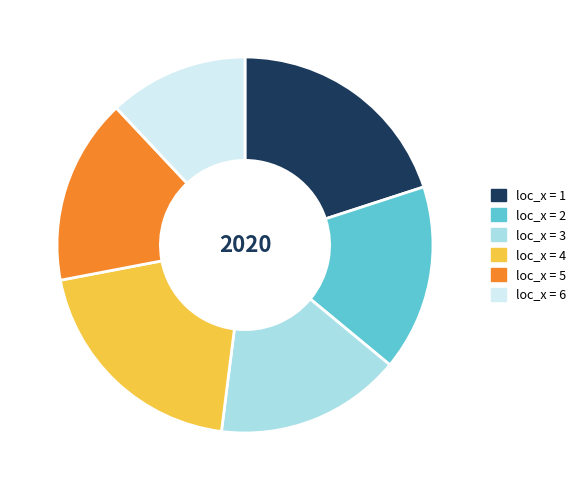

Does any single category account for the majority?

No